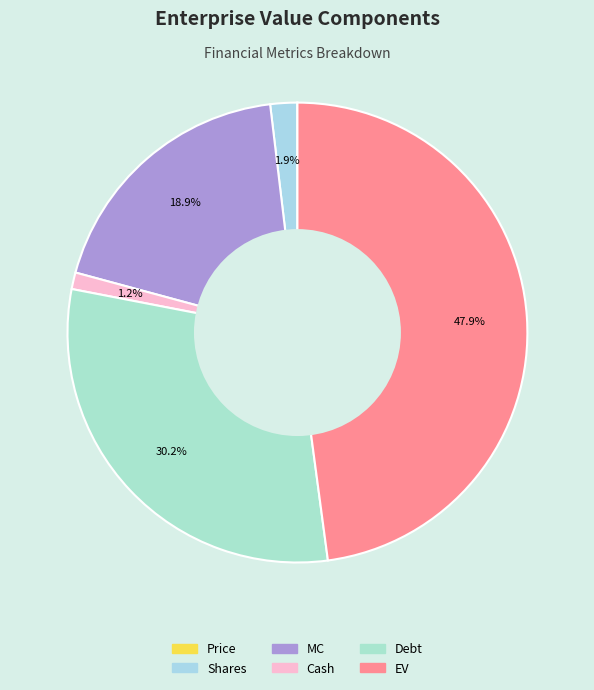

Rank the categories by value from highest to lowest.

EV, Debt, MC, Shares, Cash, Price